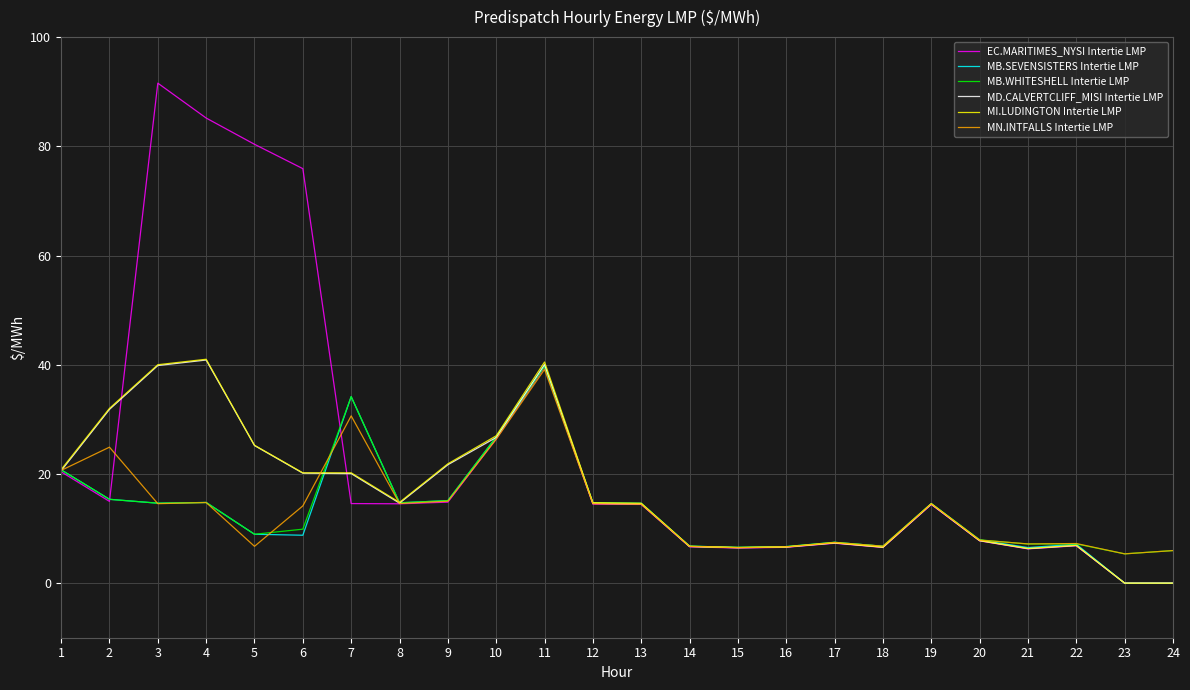

How many distinct data groups are displayed?

6